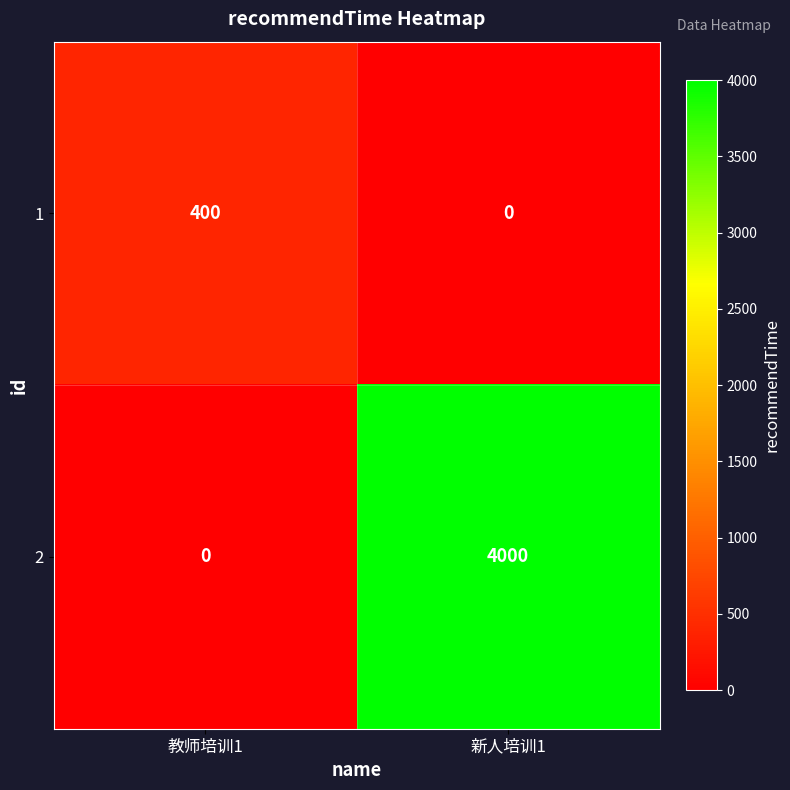

Reading left to right, extract all data points from this chart.

1: 教师培训1=400	新人培训1=0
2: 教师培训1=0	新人培训1=4000